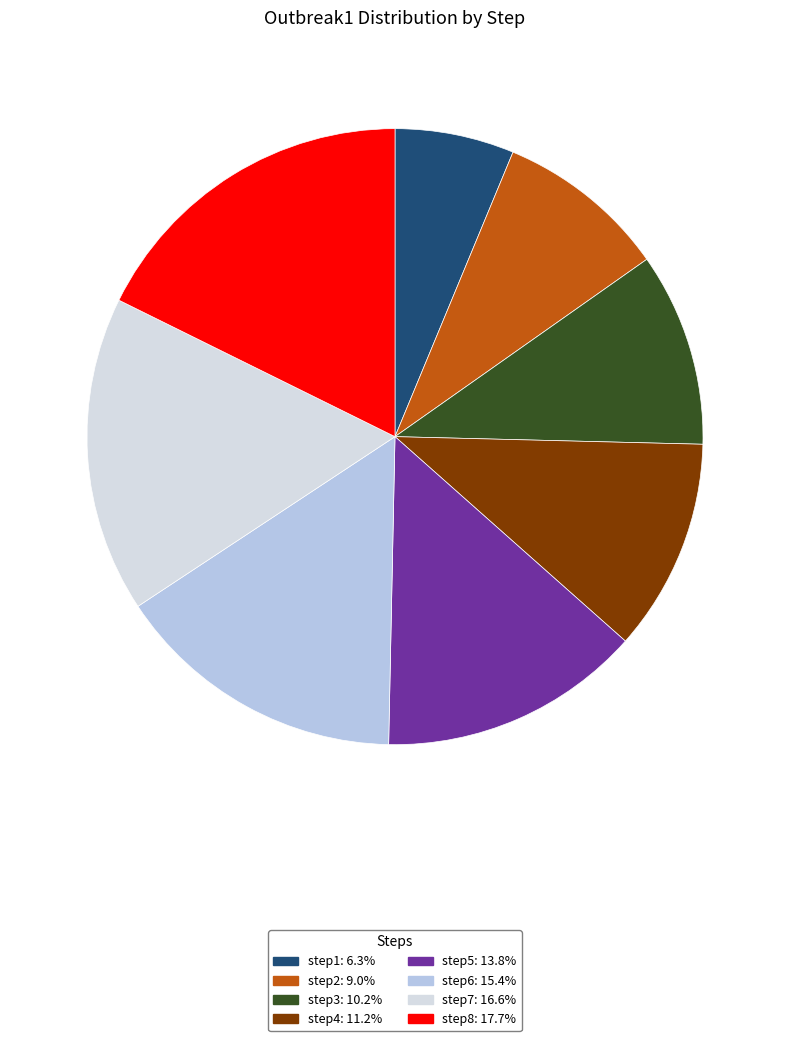

Rank the categories by value from lowest to highest.

step1, step2, step3, step4, step5, step6, step7, step8